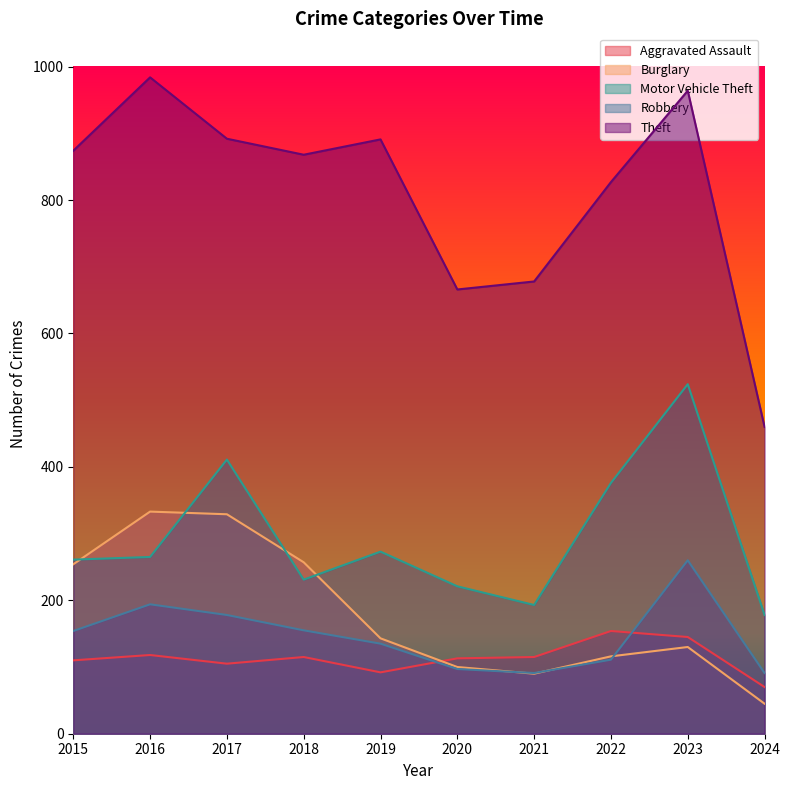

Rank the series by their maximum value, from lowest to highest.

Aggravated Assault, Robbery, Burglary, Motor Vehicle Theft, Theft